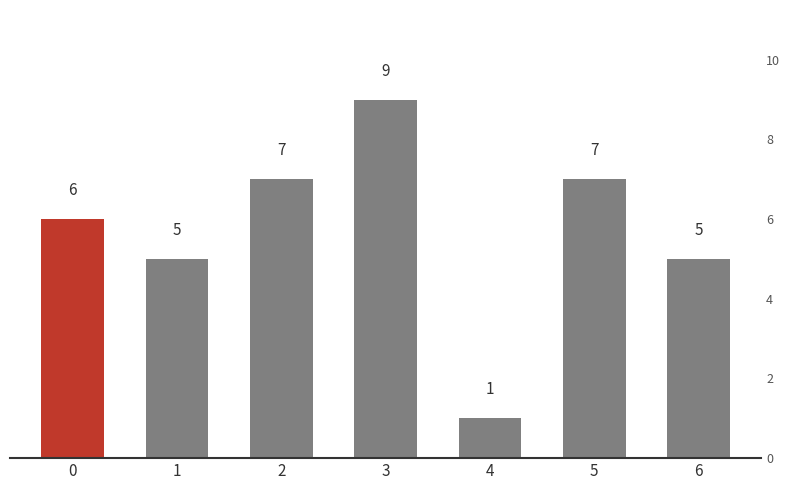

What is the change in value from 2 to 3?

+2